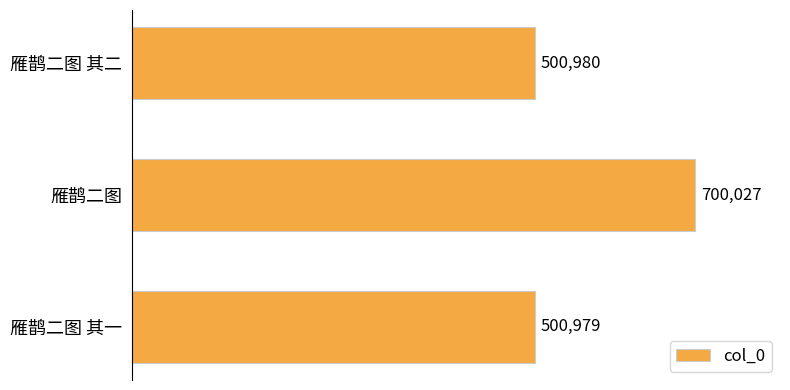

What is the change in value from 雁鹊二图 to 雁鹊二图 其一?

-199048